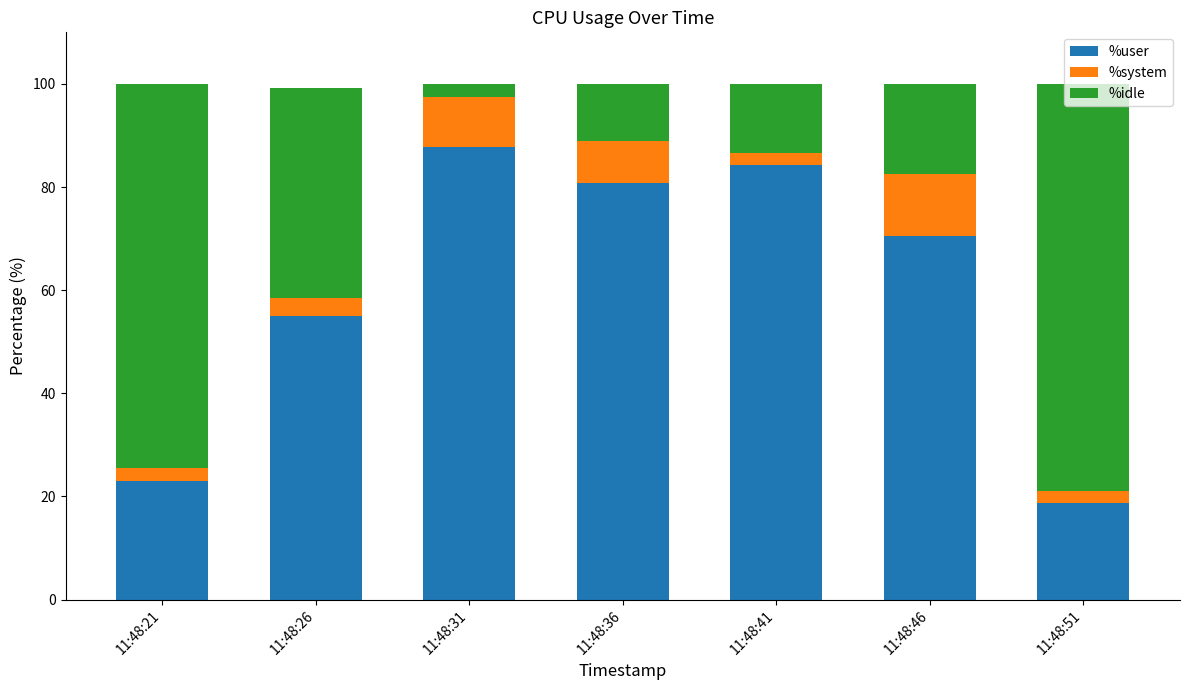

List the labels in order of %user value, smallest first.

11:48:51, 11:48:21, 11:48:26, 11:48:46, 11:48:36, 11:48:41, 11:48:31